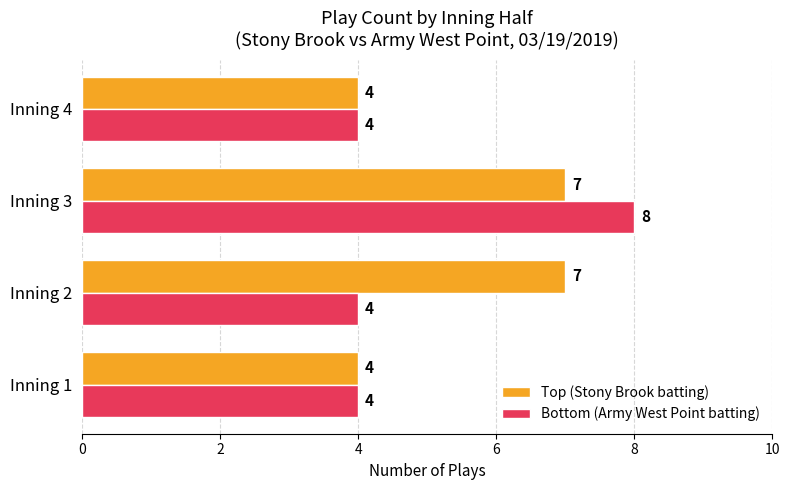

List the series in order of their peak value, lowest first.

Top (Stony Brook batting), Bottom (Army West Point batting)